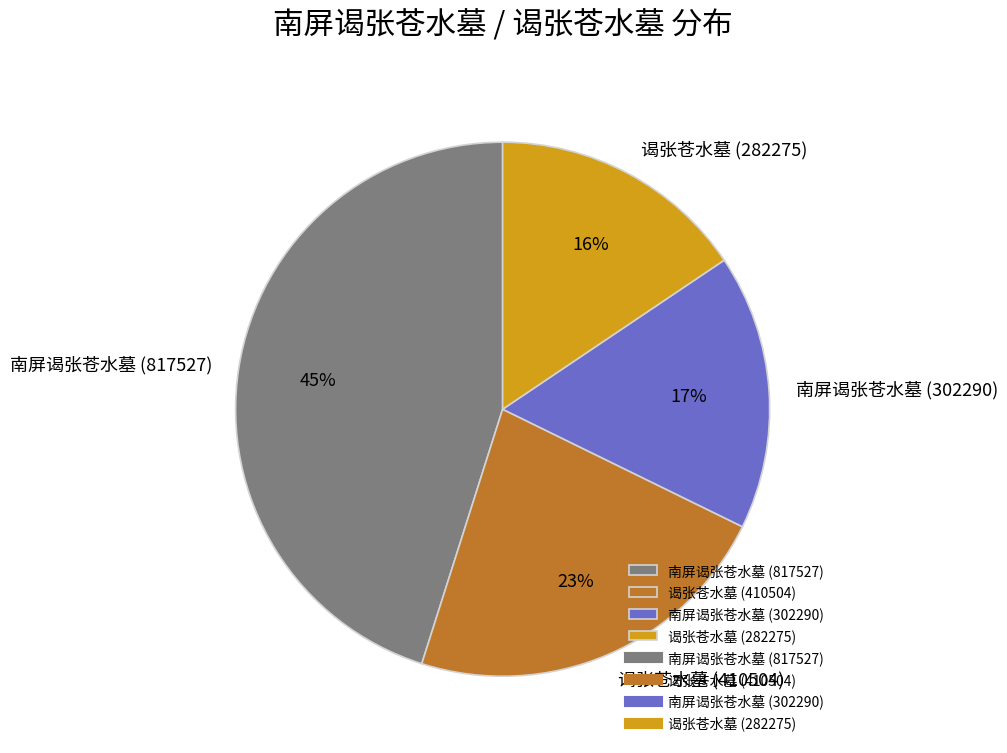

Between 南屏谒张苍水墓 (817527) and 谒张苍水墓 (410504), which is larger?

南屏谒张苍水墓 (817527)